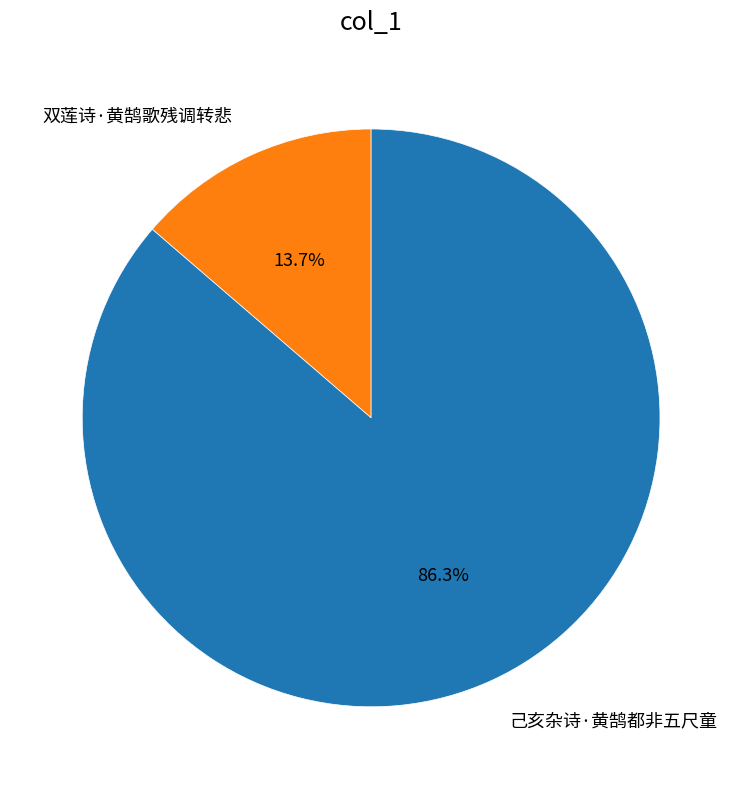

How many segments does this pie chart have?

2